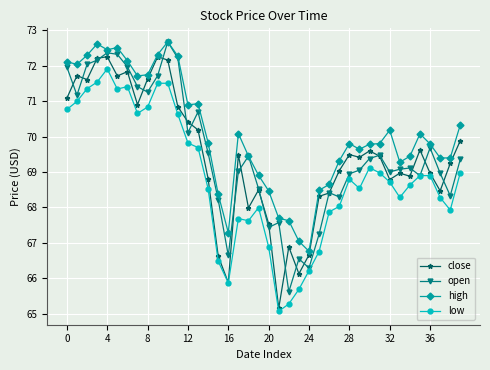

What is the value of the high point at the 22nd from the left?

67.7